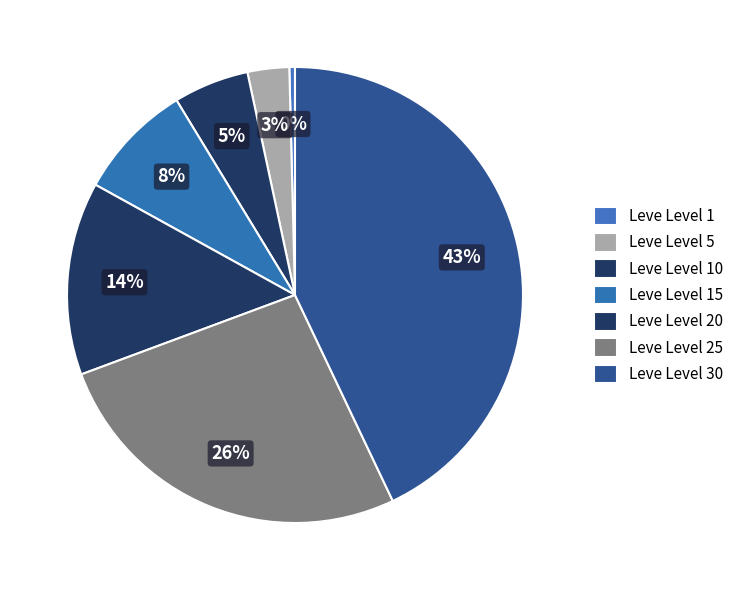

How many segments does this pie chart have?

7